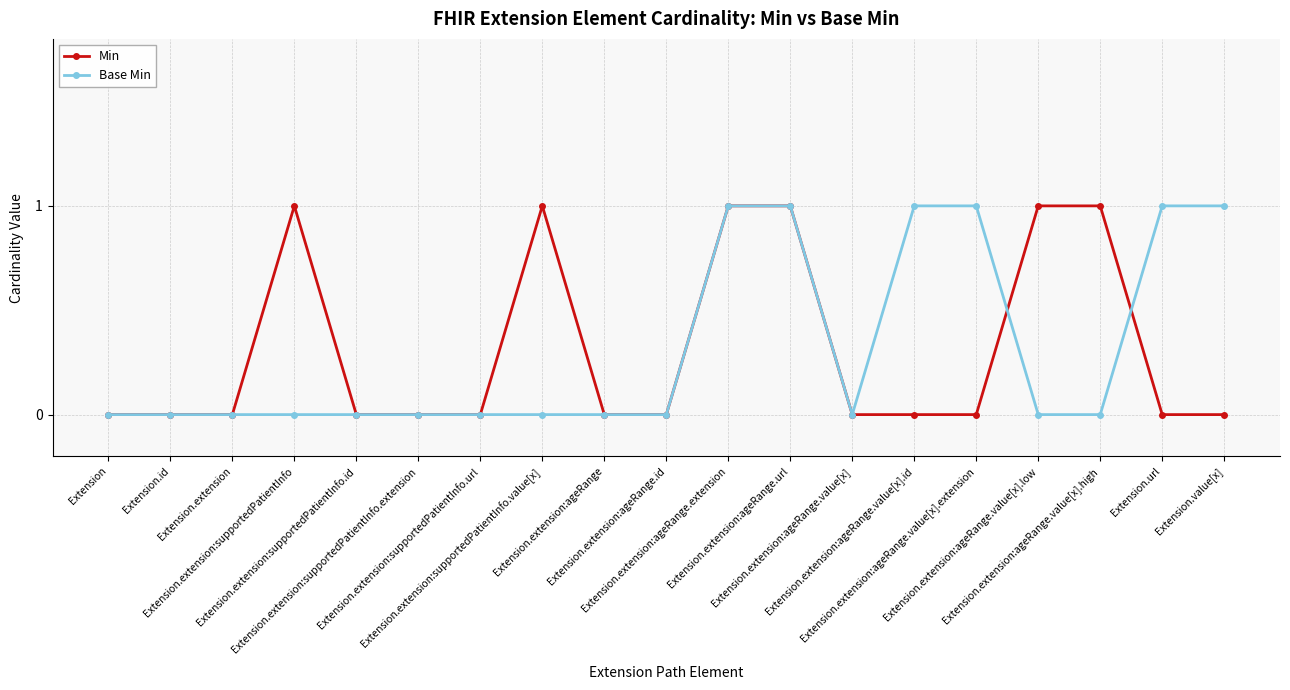

Reading left to right, extract all data points from this chart.

Min: Extension=0	Extension.id=0	Extension.extension=0	Extension.extension:supportedPatientInfo=1	Extension.extension:supportedPatientInfo.id=0	Extension.extension:supportedPatientInfo.extension=0	Extension.extension:supportedPatientInfo.url=0	Extension.extension:supportedPatientInfo.value[x]=1	Extension.extension:ageRange=0	Extension.extension:ageRange.id=0	Extension.extension:ageRange.extension=1	Extension.extension:ageRange.url=1	Extension.extension:ageRange.value[x]=0	Extension.extension:ageRange.value[x].id=0	Extension.extension:ageRange.value[x].extension=0	Extension.extension:ageRange.value[x].low=1	Extension.extension:ageRange.value[x].high=1	Extension.url=0	Extension.value[x]=0
Base Min: Extension=0	Extension.id=0	Extension.extension=0	Extension.extension:supportedPatientInfo=0	Extension.extension:supportedPatientInfo.id=0	Extension.extension:supportedPatientInfo.extension=0	Extension.extension:supportedPatientInfo.url=0	Extension.extension:supportedPatientInfo.value[x]=0	Extension.extension:ageRange=0	Extension.extension:ageRange.id=0	Extension.extension:ageRange.extension=1	Extension.extension:ageRange.url=1	Extension.extension:ageRange.value[x]=0	Extension.extension:ageRange.value[x].id=1	Extension.extension:ageRange.value[x].extension=1	Extension.extension:ageRange.value[x].low=0	Extension.extension:ageRange.value[x].high=0	Extension.url=1	Extension.value[x]=1